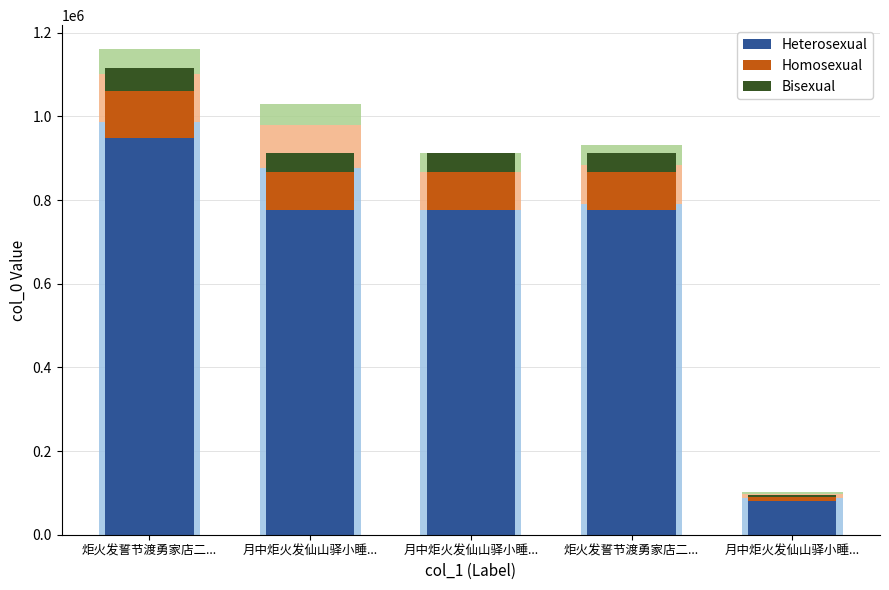

What is the smallest value displayed?

4752.9